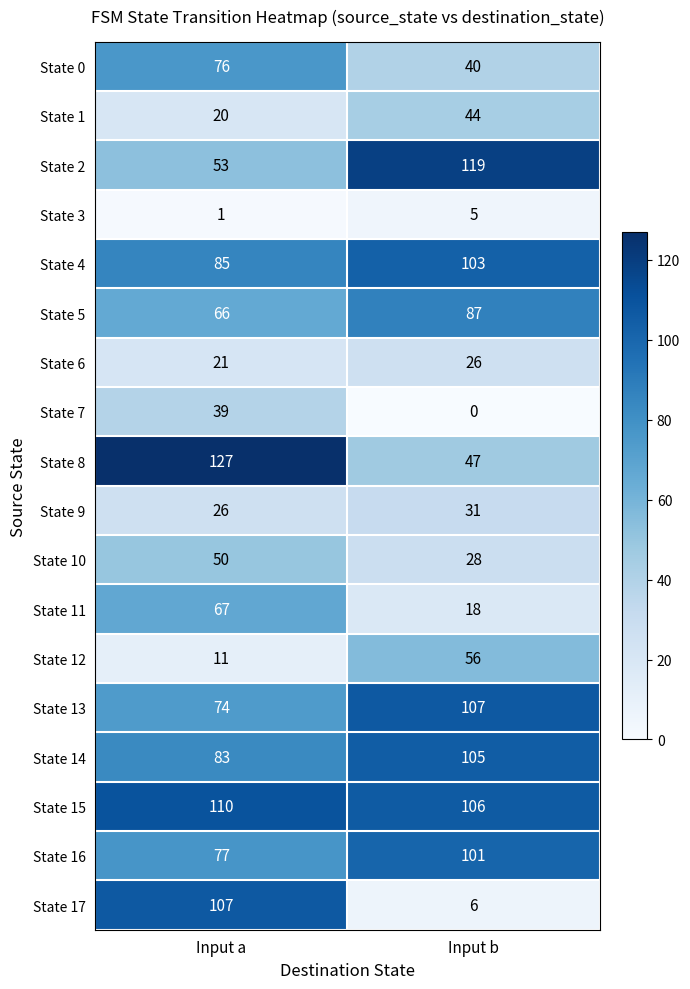

Where is State 7 nearest to the value 19?

Input b